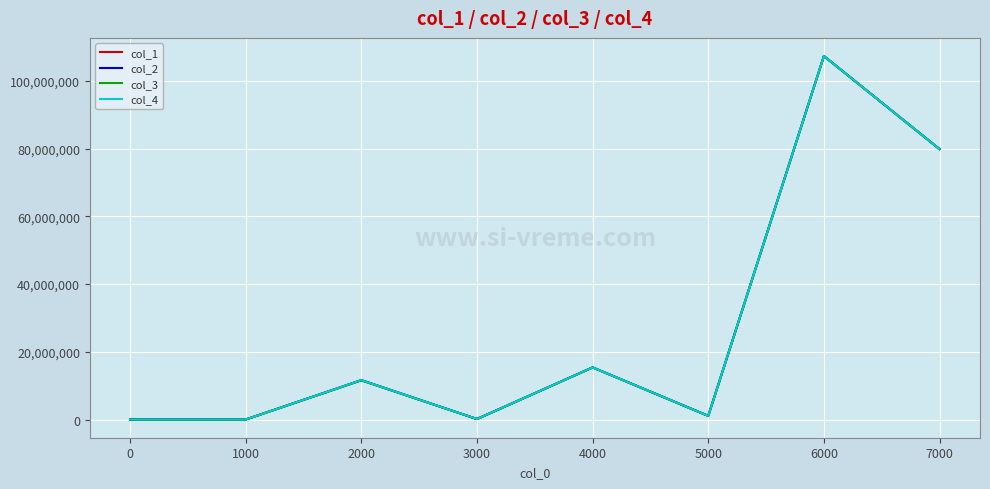

The col_4 series shows 1262 at 6000. True or false?

False